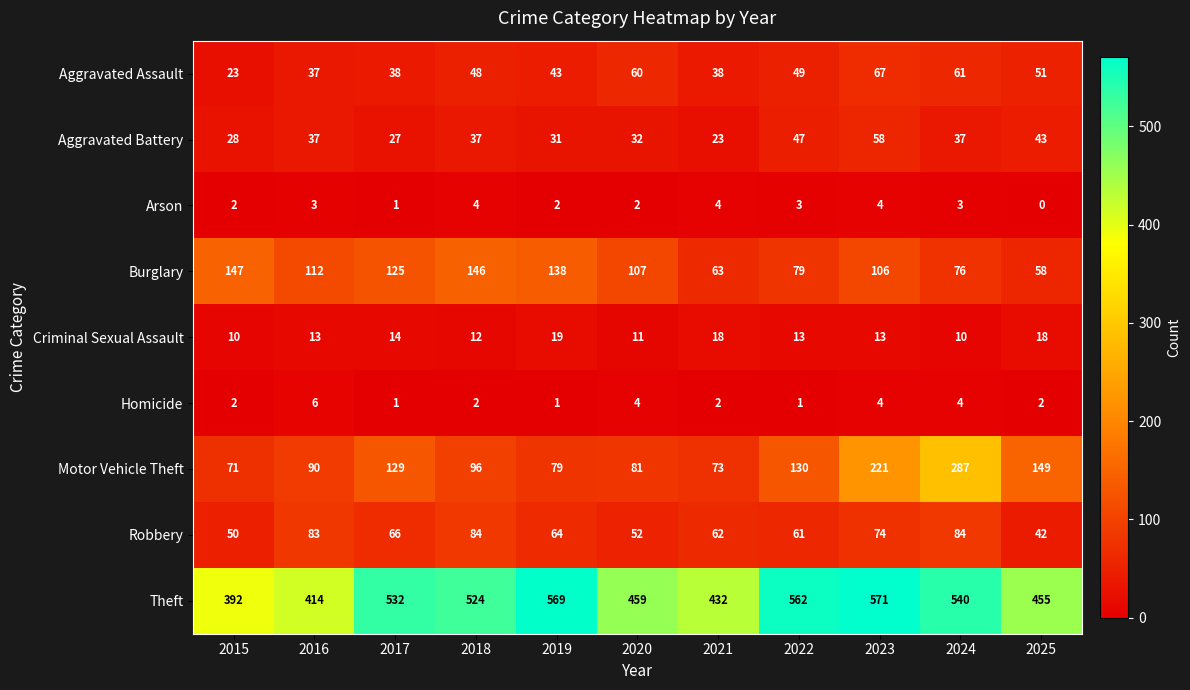

What is the spread (max minus min) of values at 2022?

561